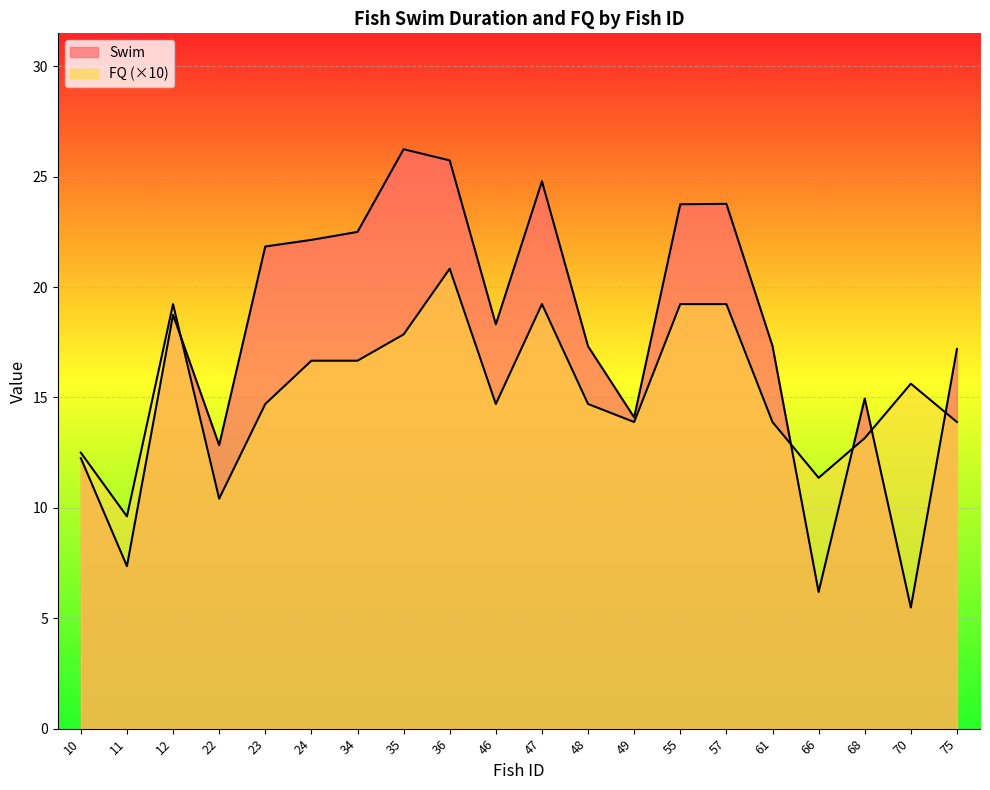

What is the greatest value displayed?

26.2